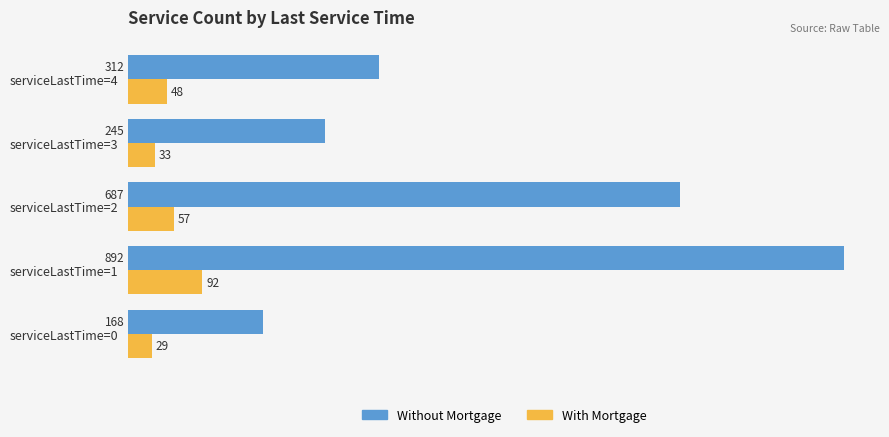

What is the approximate value of With Mortgage at serviceLastTime=0, to the nearest 10?

30